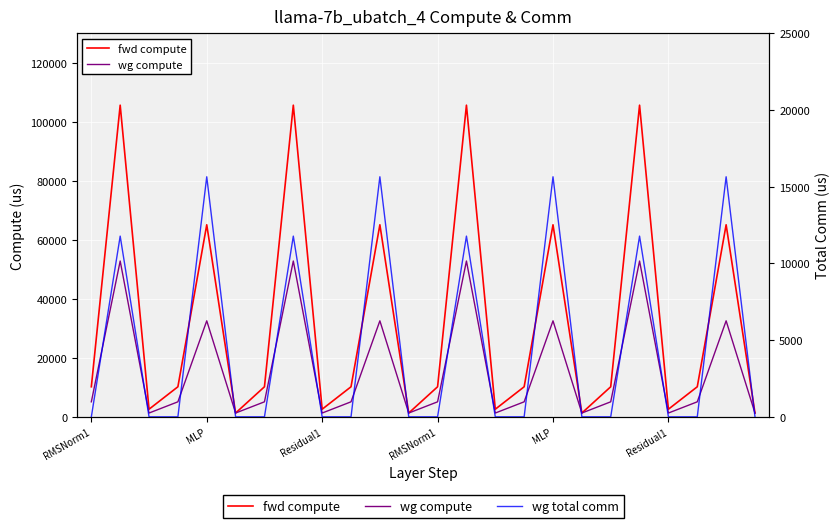

Which has a higher value, 12 or 19?

19